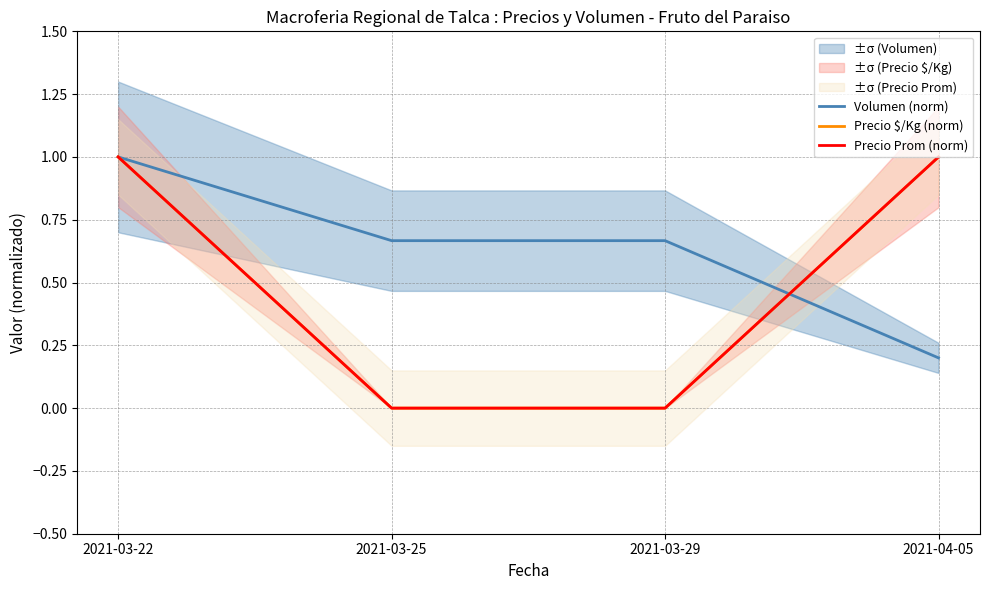

How many intersections are there between Volumen (norm) and Precio $/Kg (norm)?

1